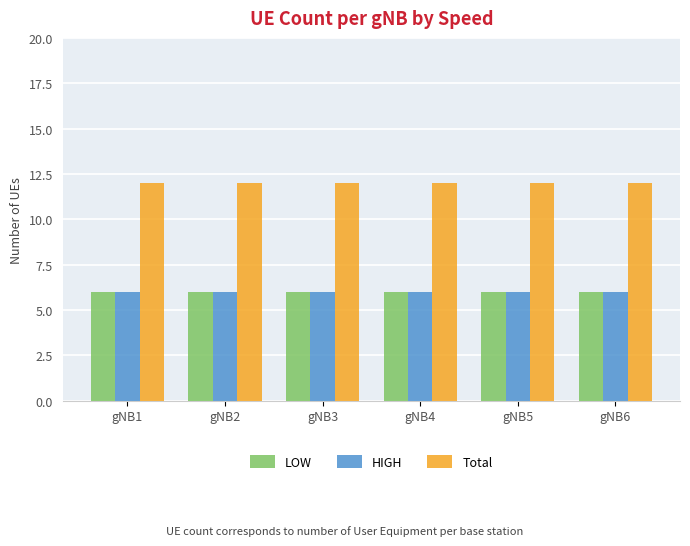

How many bars are there in each group?

3